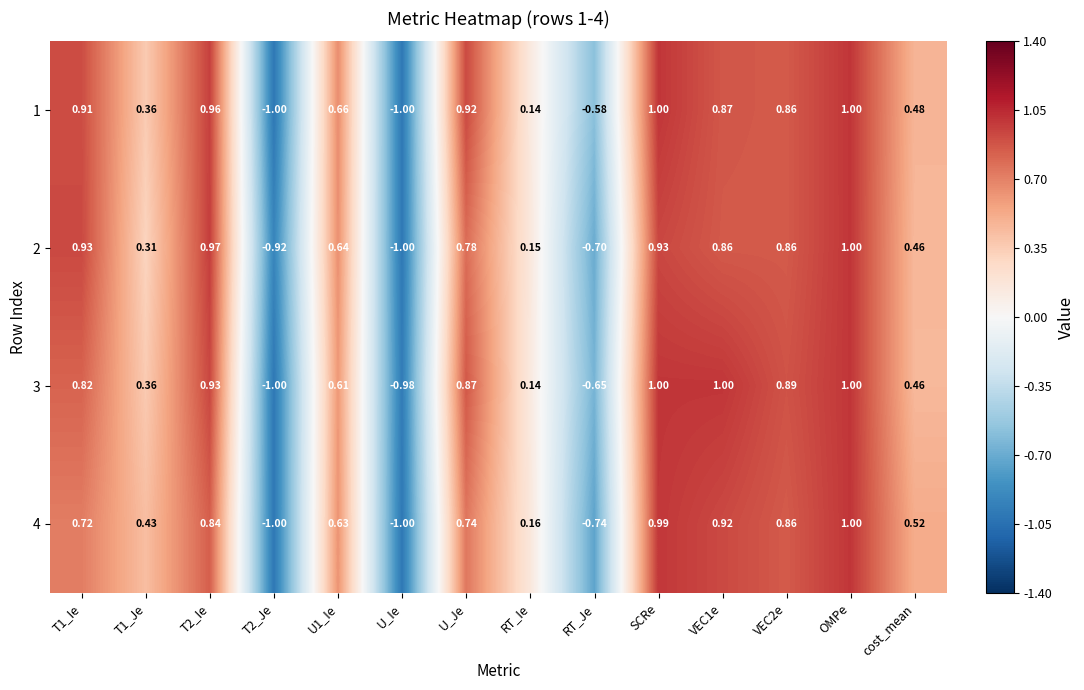

Where is 4 nearest to the value 0?

RT_Ie